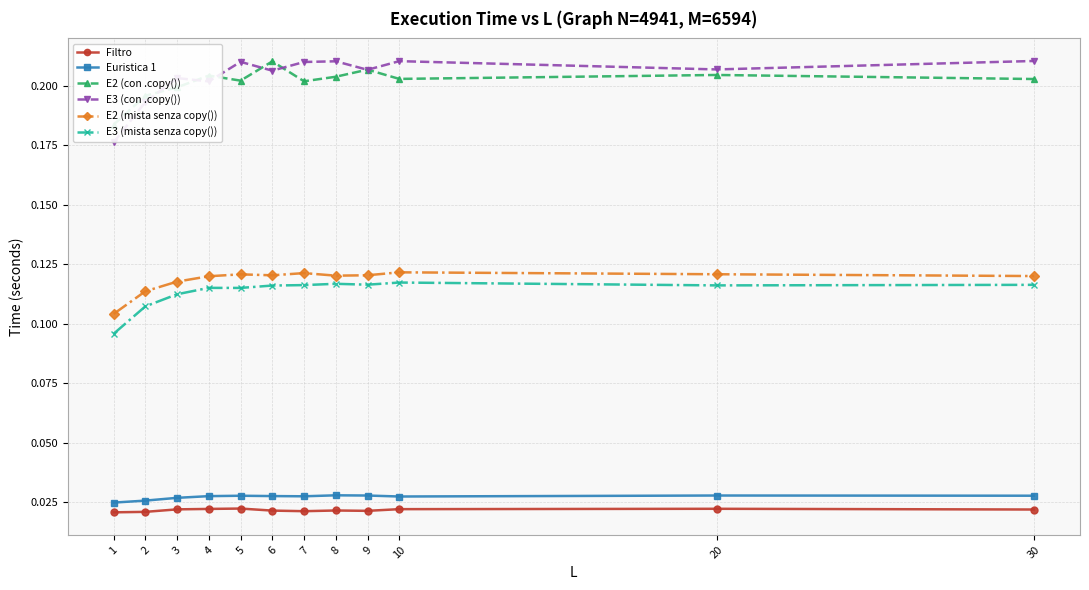

Does the chart have visible grid lines?

Yes